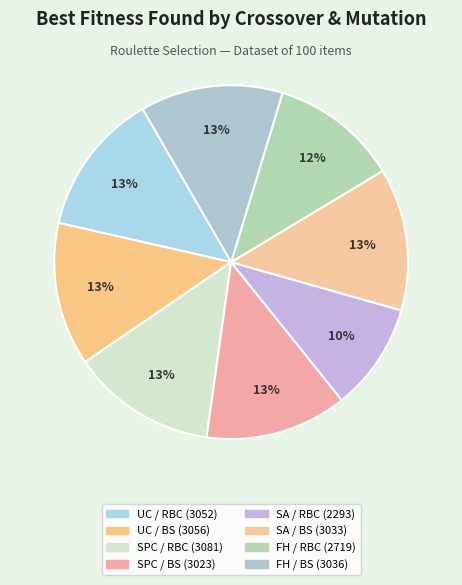

Count the number of slices in the pie.

8